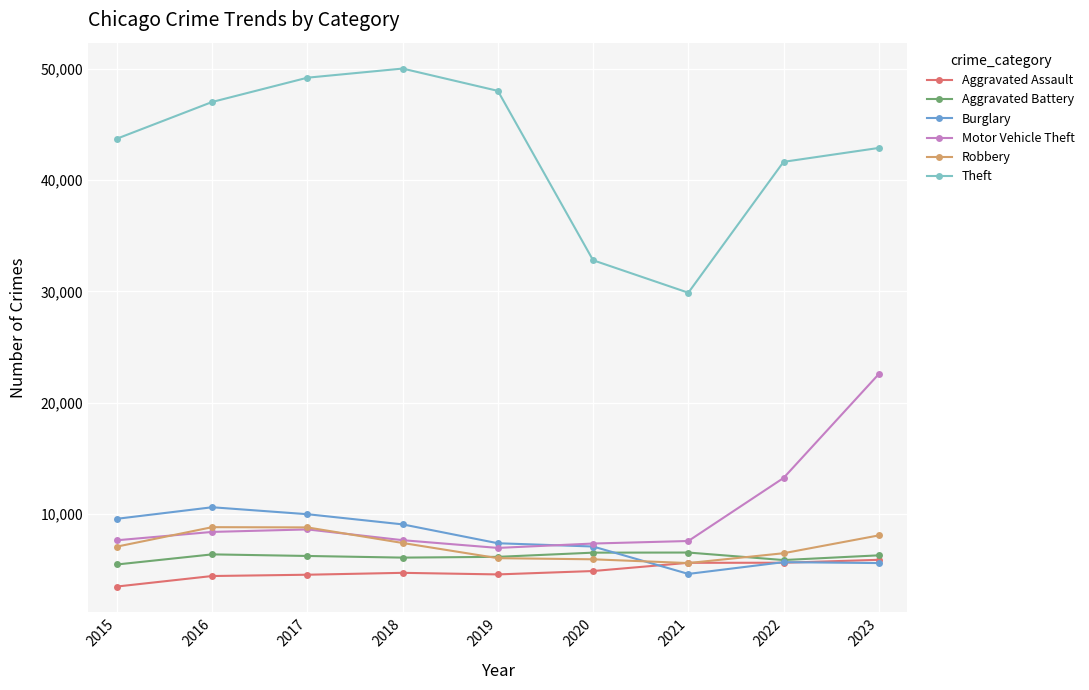

Which series changed the most between 2016 and 2023?

Motor Vehicle Theft